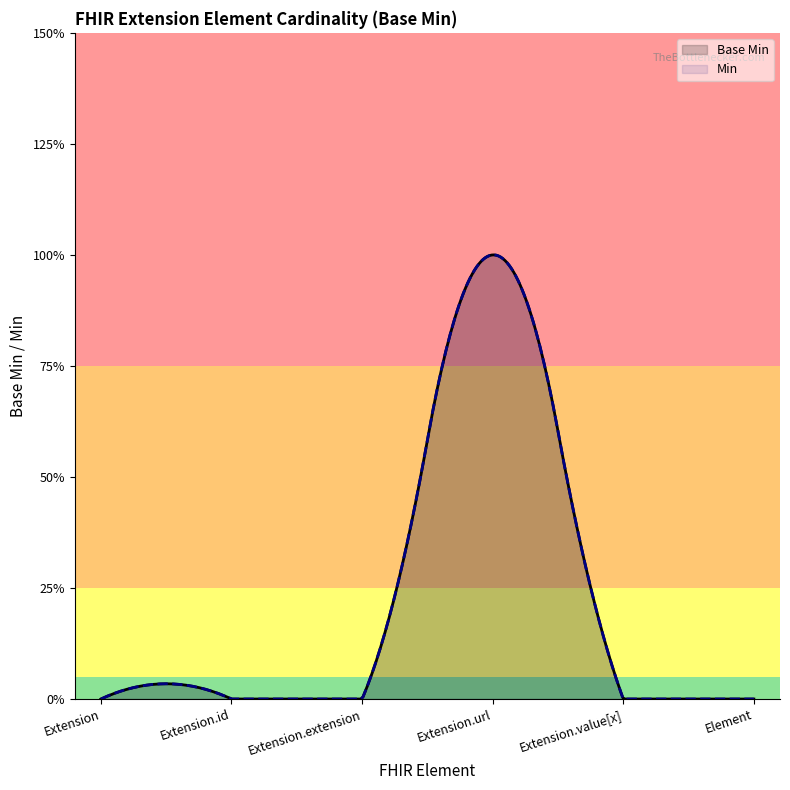

Does the chart display data point markers on the line(s)?

No